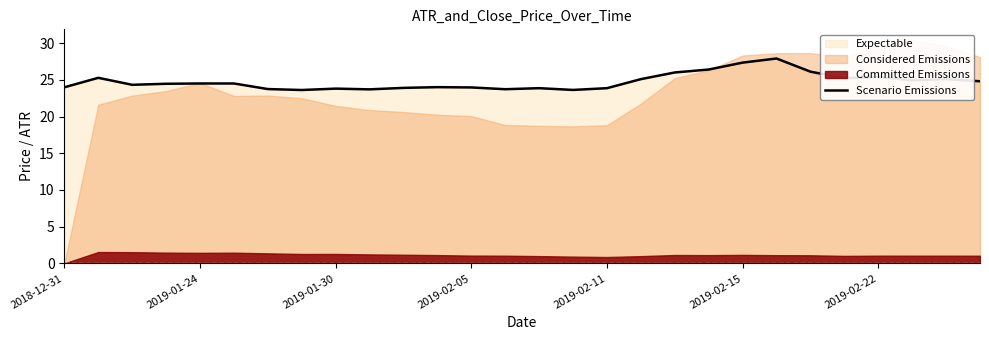

What is the difference between the maximum and minimum values?

4.3